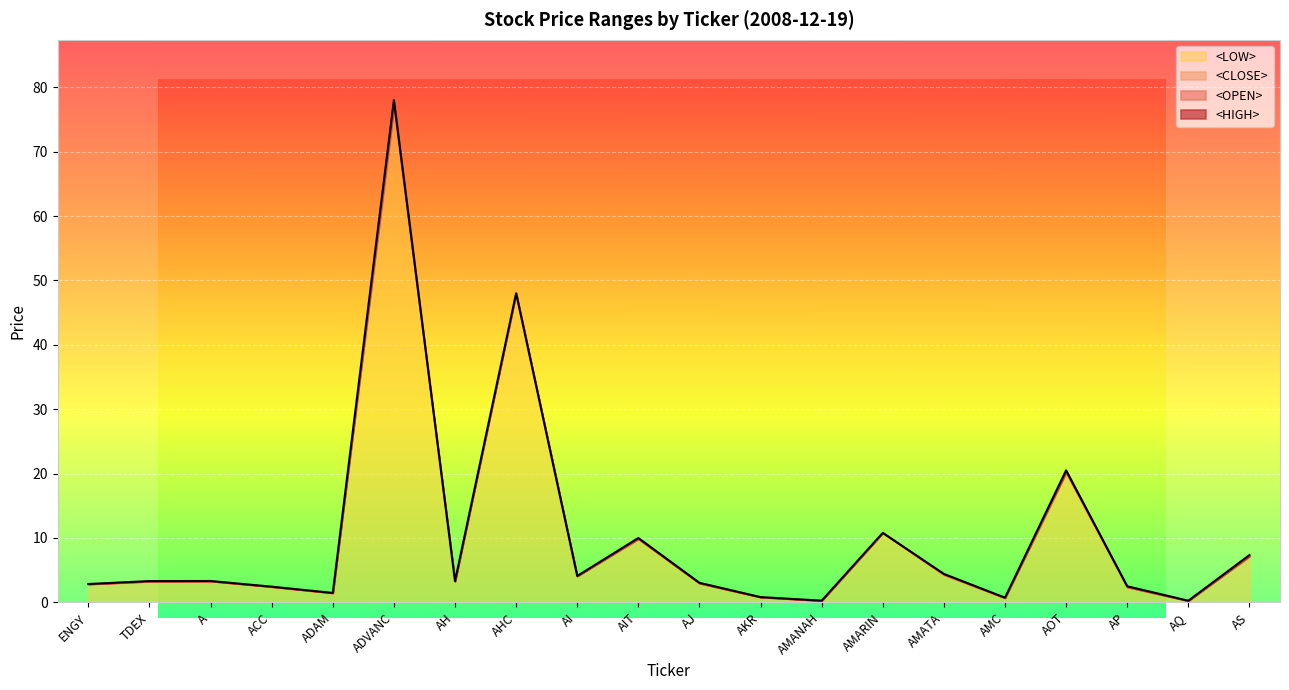

Which has a higher value, AMARIN or AMANAH?

AMARIN